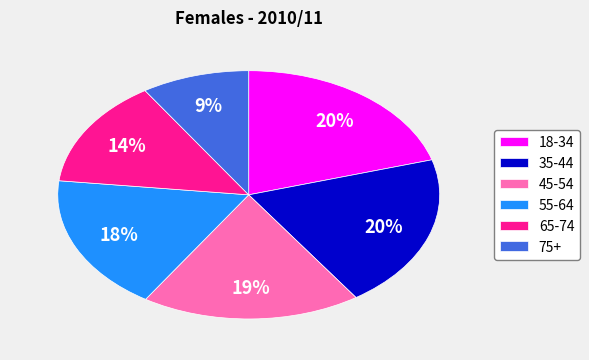

Is the sum of 45-54 and 18-34 greater than half?

No